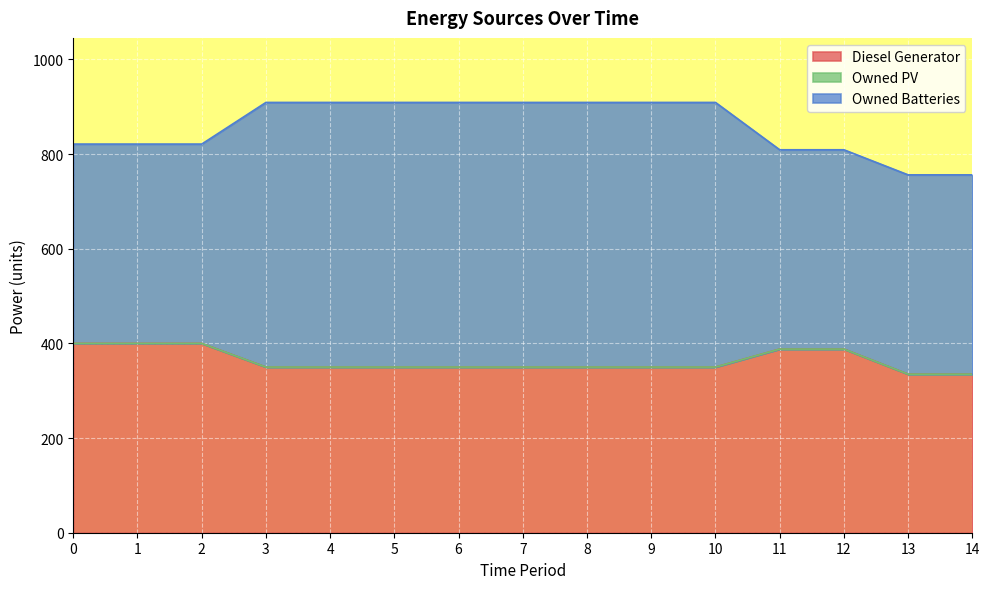

Between 2 and 9, which series saw the biggest shift?

Owned Batteries